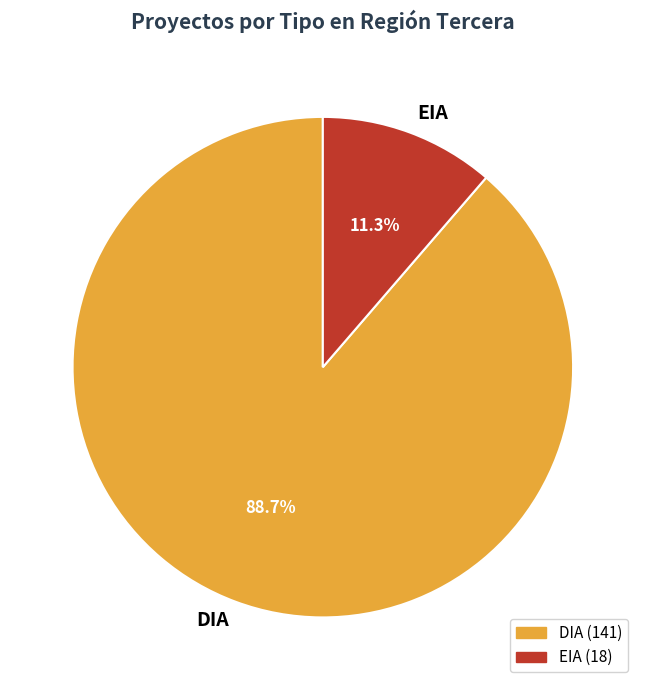

True or false: EIA accounts for 1% of the total.

False